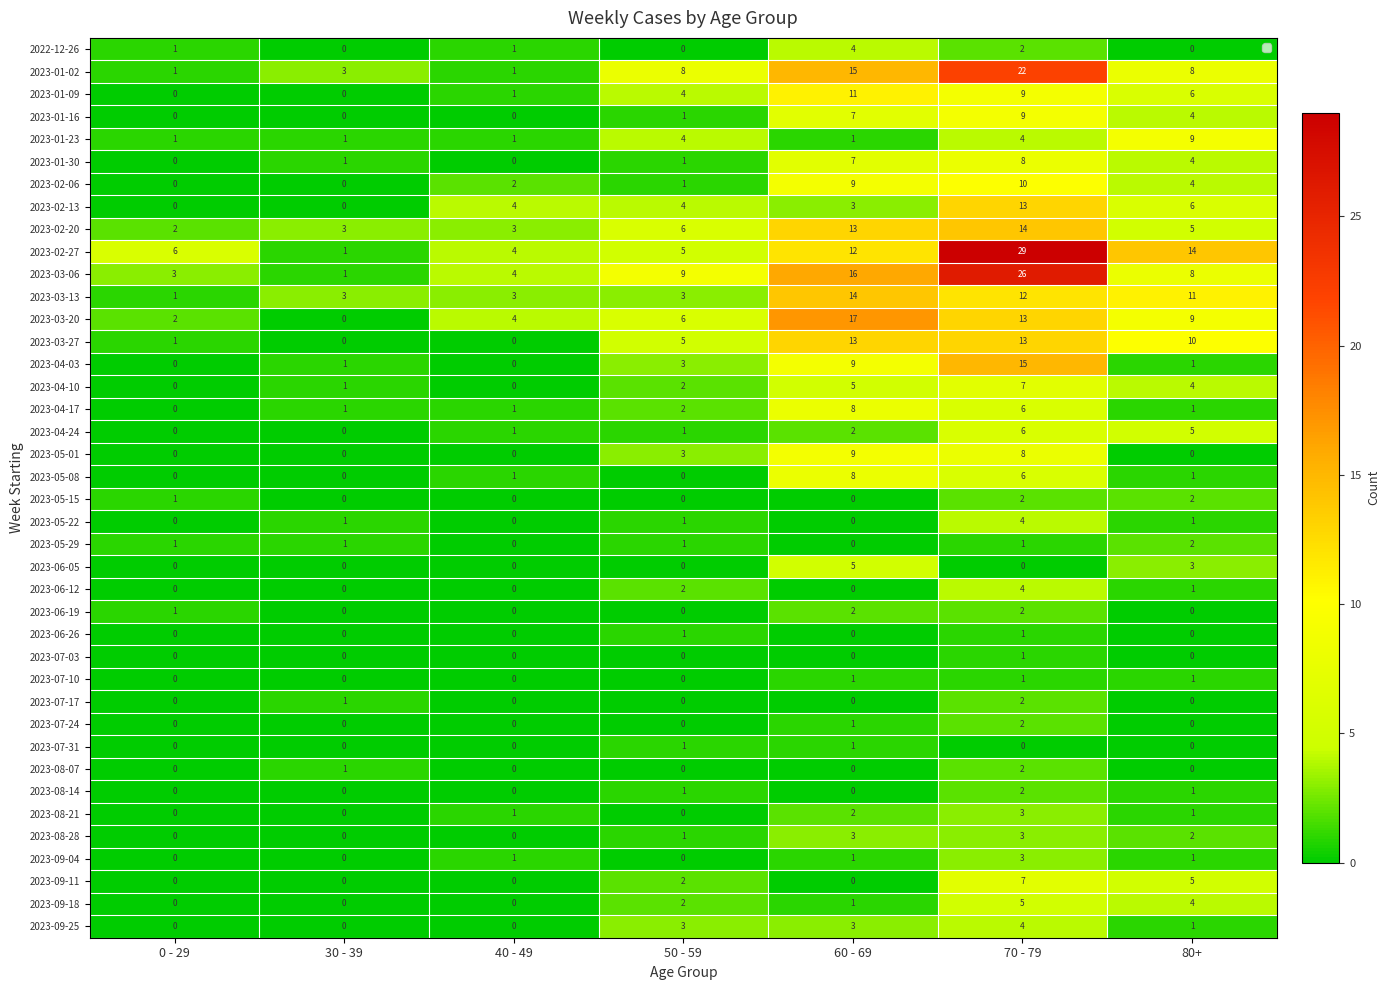

At how many categories does at least one series exceed 5?

5